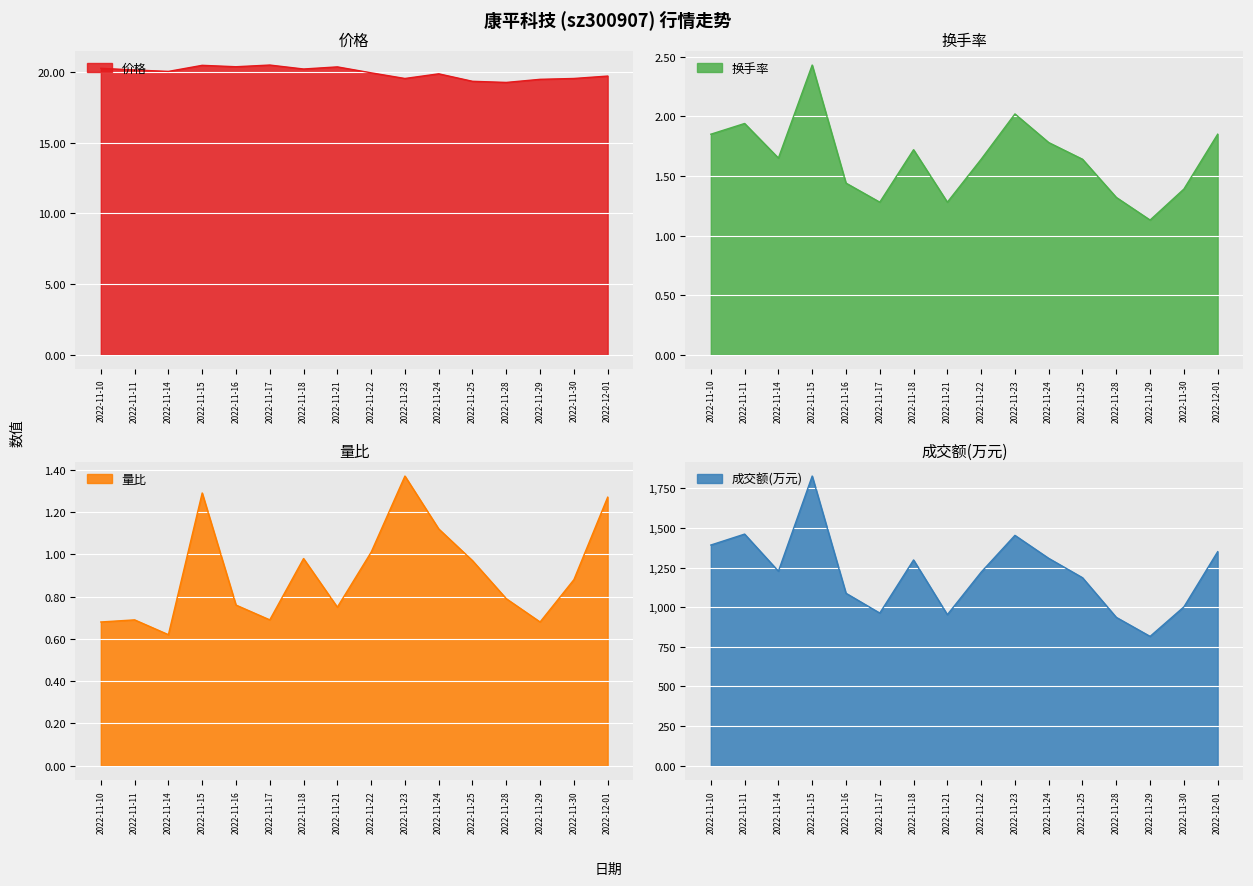

At which category is the sum across all series the highest?

2022-11-15